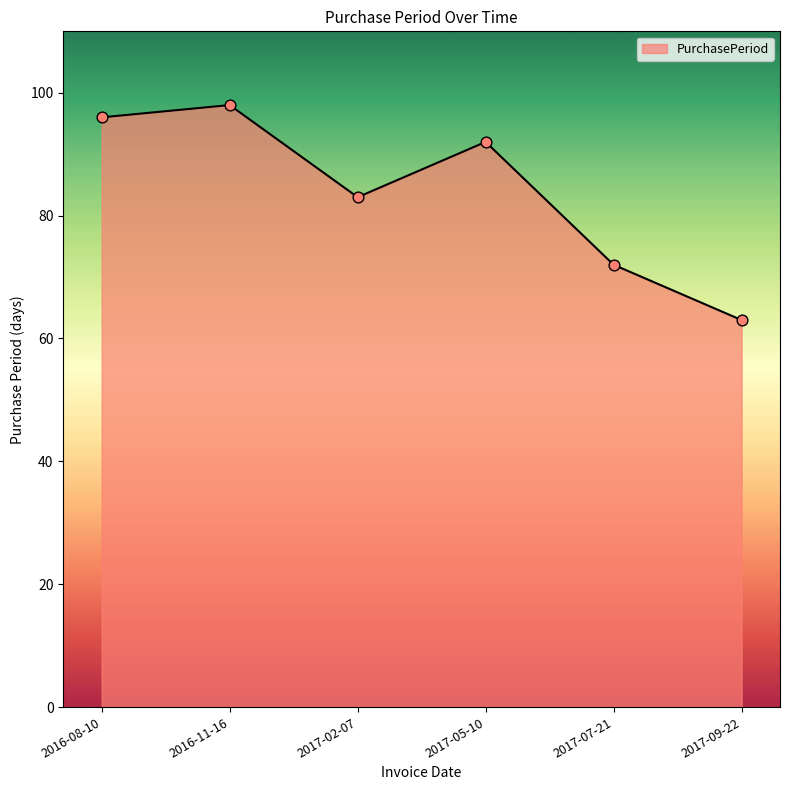

Between 2017-02-07 and 2016-11-16, which is larger?

2016-11-16